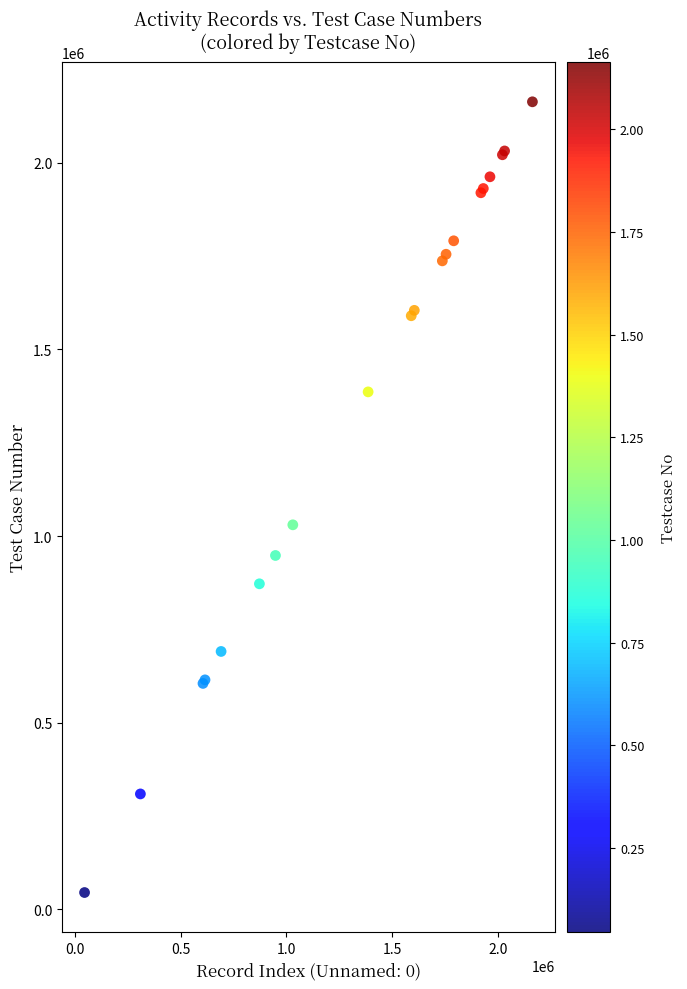

What Y value in the scatter plot is closest to 1104239?

1030137